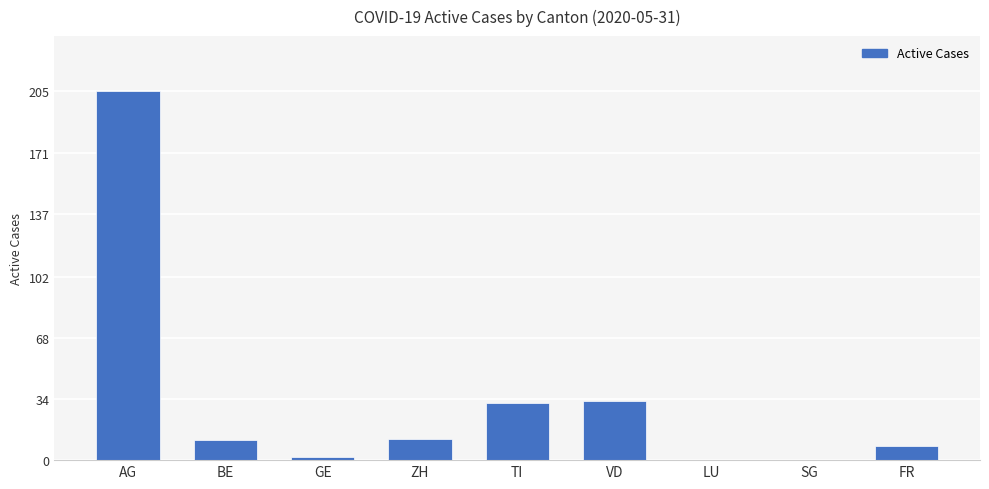

At which category does the chart reach its peak across all series?

AG